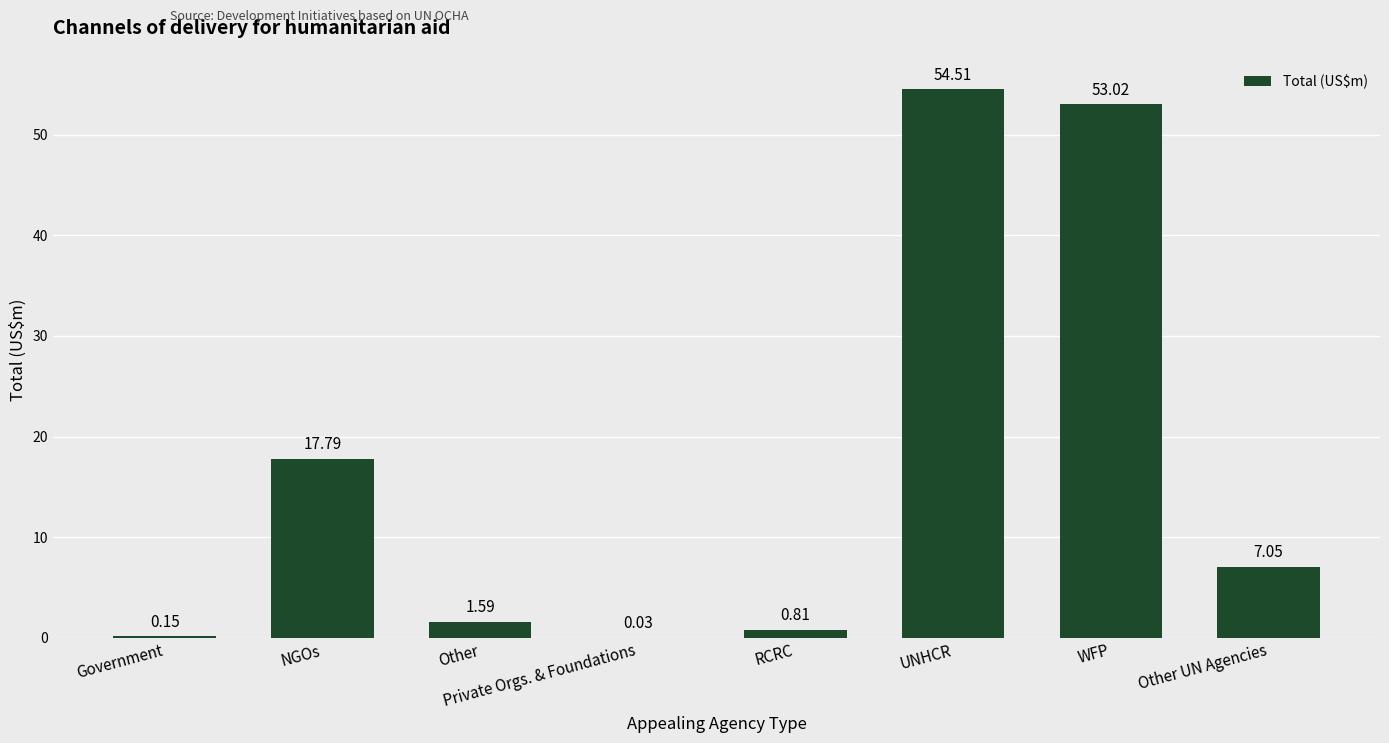

Which label corresponds to the largest value in the chart?

UNHCR